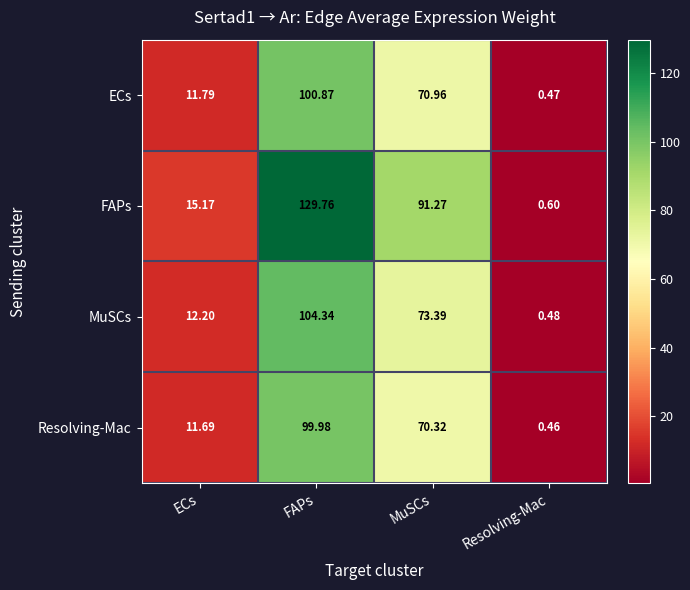

Is the value of MuSCs at FAPs greater than the value of ECs at ECs?

Yes